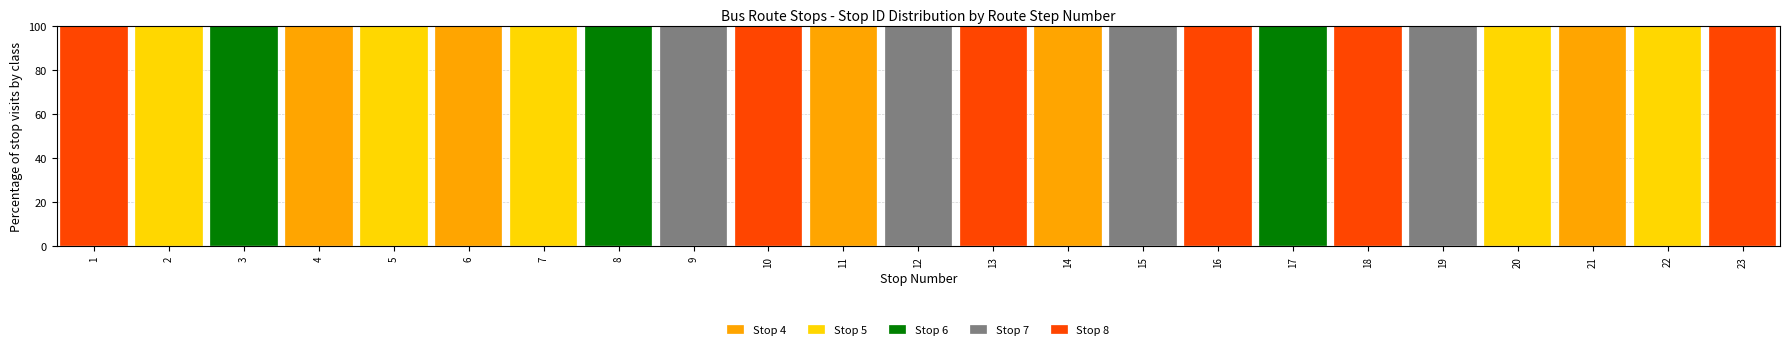

Are the bars horizontal?

No